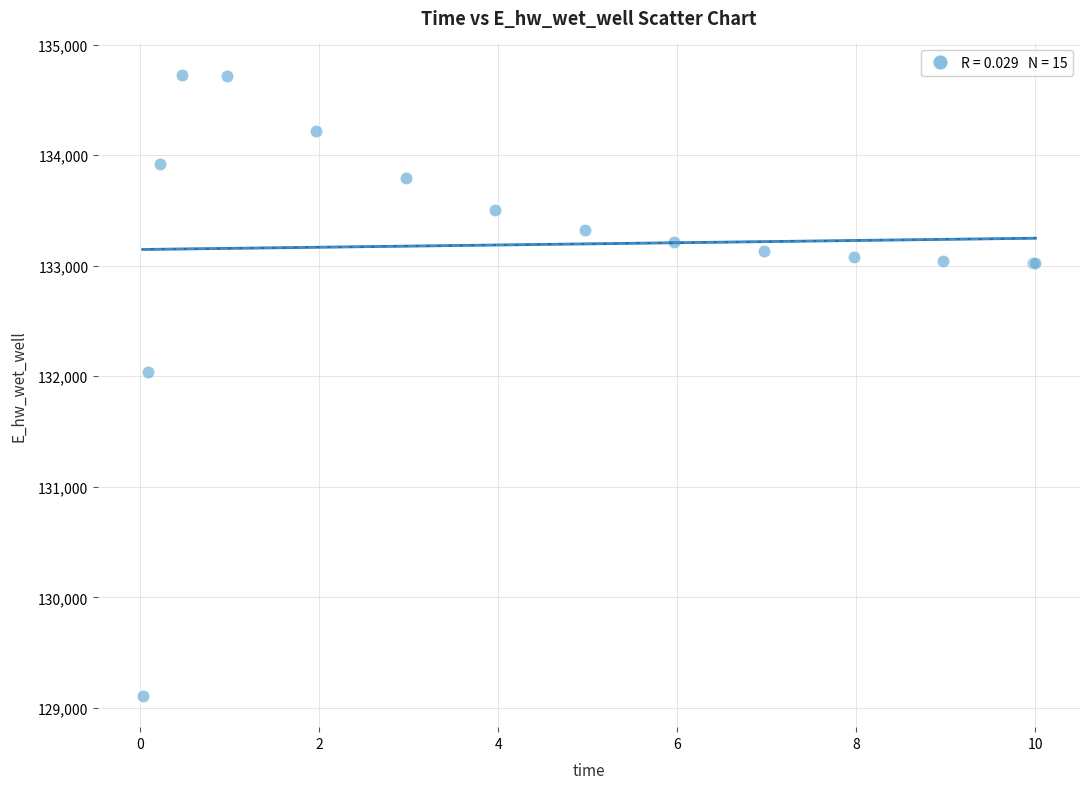

What Y value in the scatter plot is closest to 131918?

132040.9